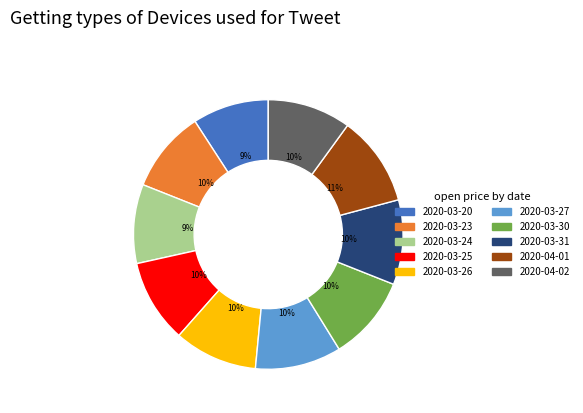

Does 2020-04-02 represent more than half of the total?

No